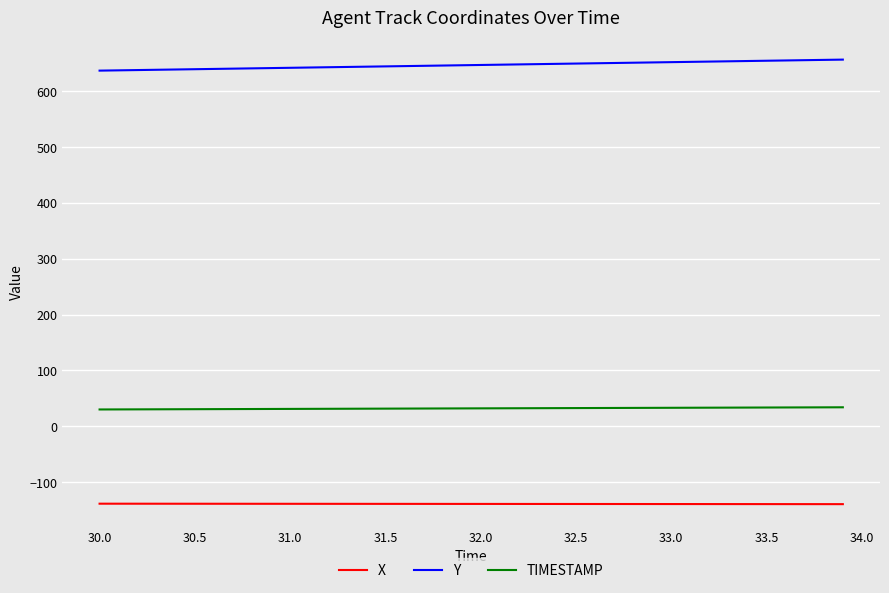

What is the greatest value displayed?

656.9